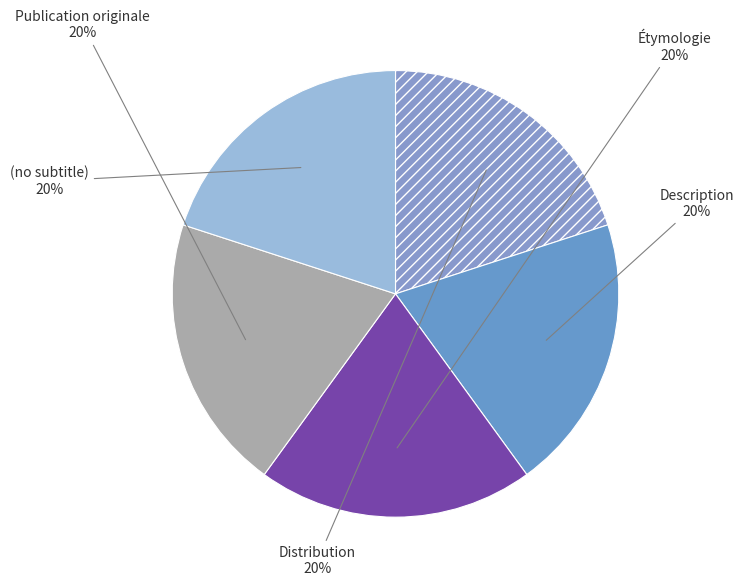

What is the smallest slice in the pie chart?

(no subtitle)